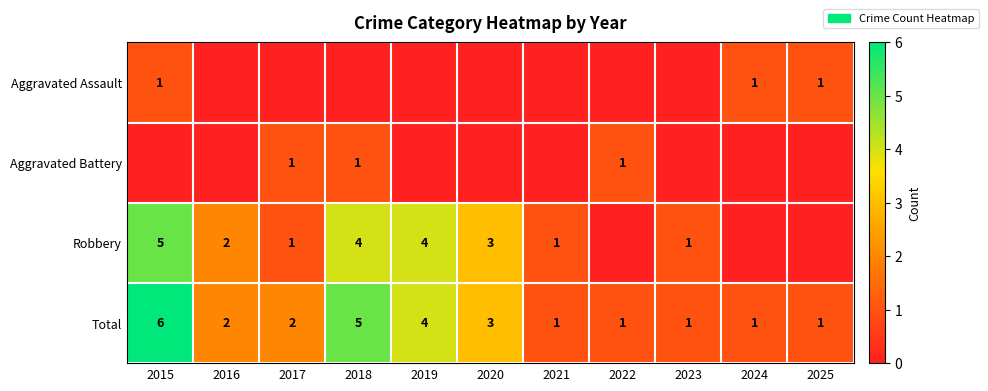

What is the sum of all Total values?

27